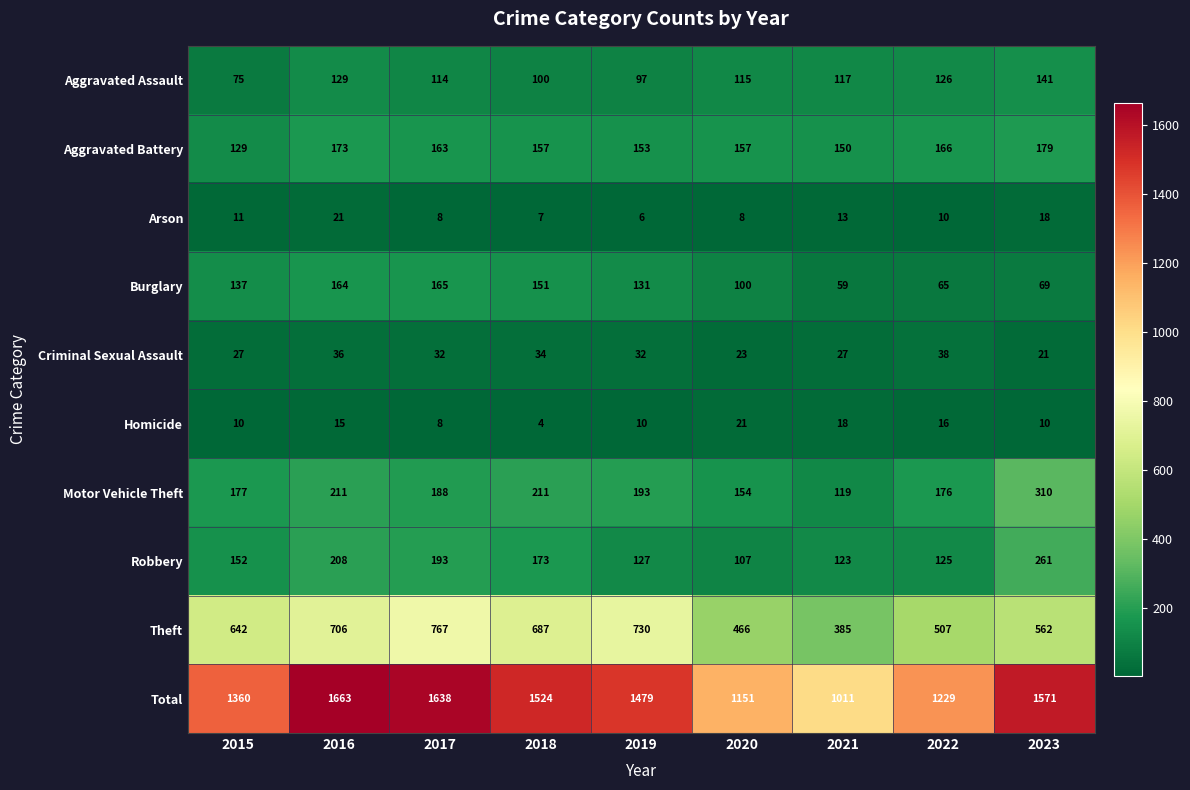

At which category is the sum across all series the highest?

2016